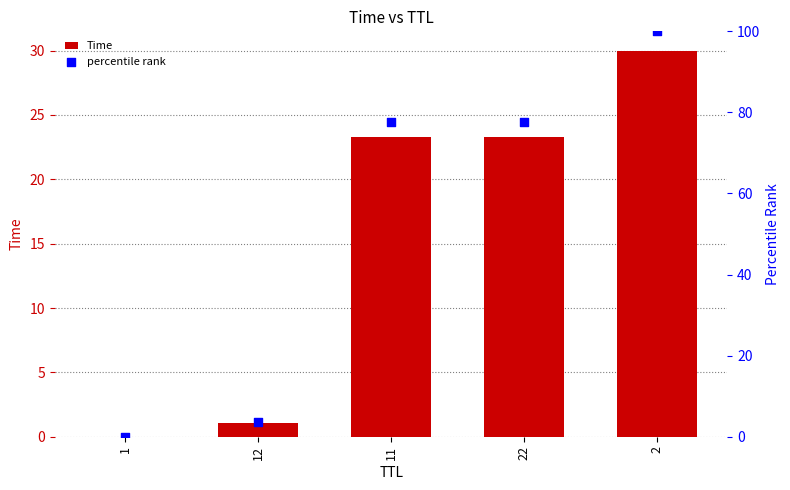

Which series has the largest total across all categories?

percentile rank